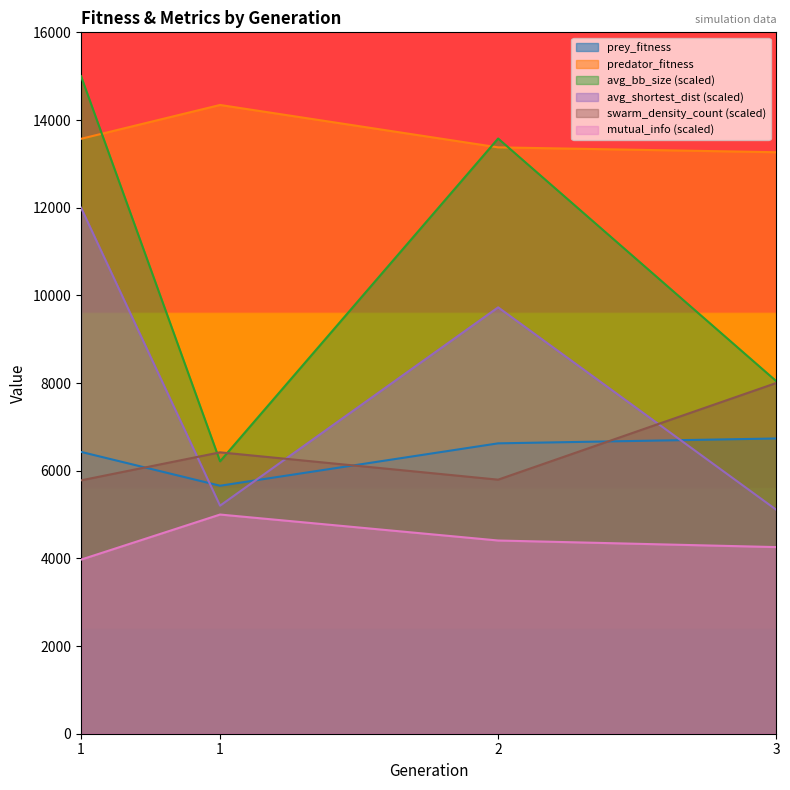

Reading left to right, list all the values displayed in this chart.

prey_fitness: 6429.0	5657.0	6624.0	6735.0
predator_fitness: 13571.0	14343.0	13376.0	13265.0
avg_bb_size: 15000.0	6213.8	13577.8	8044.1
avg_shortest_dist: 12000.0	5202.3	9726.7	5110.0
swarm_density_count: 5779.7	6419.1	5795.6	8000.0
mutual_info: 3971.5	5000.0	4407.6	4257.5